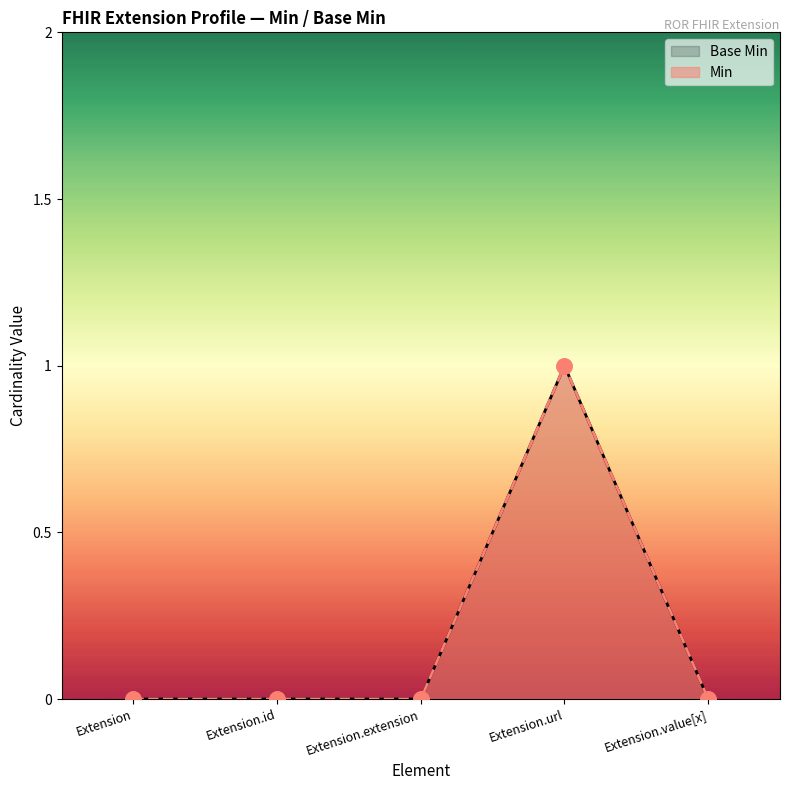

What is the change in value from Extension.url to Extension.value[x]?

-1